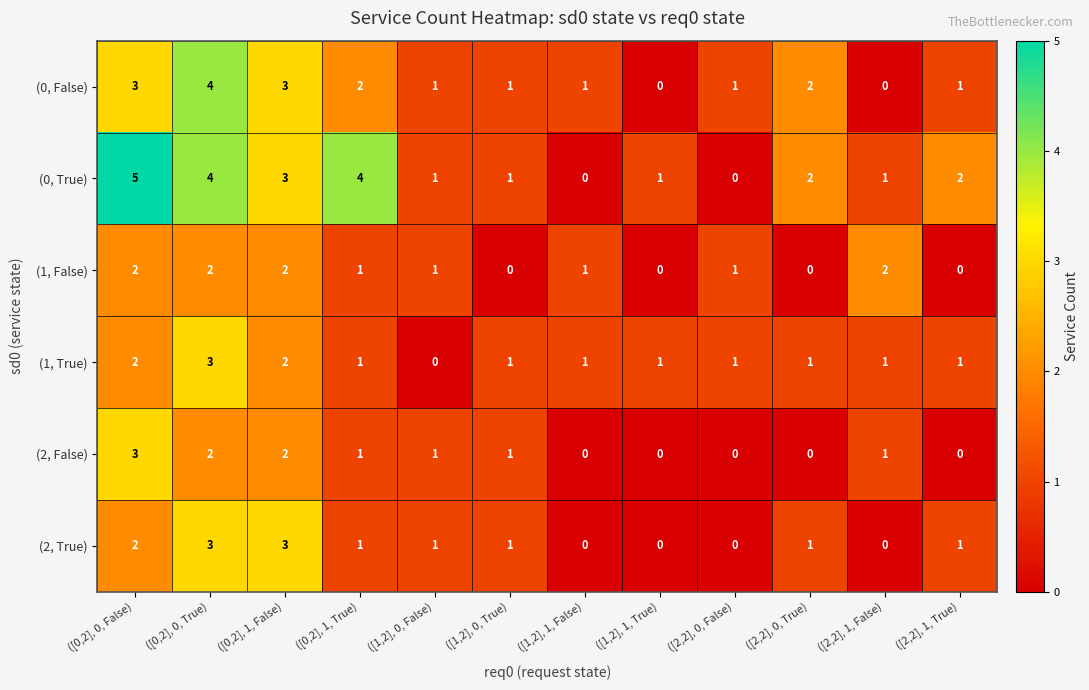

At which label does (1, True) first exceed 1?

([0,2], 0, False)